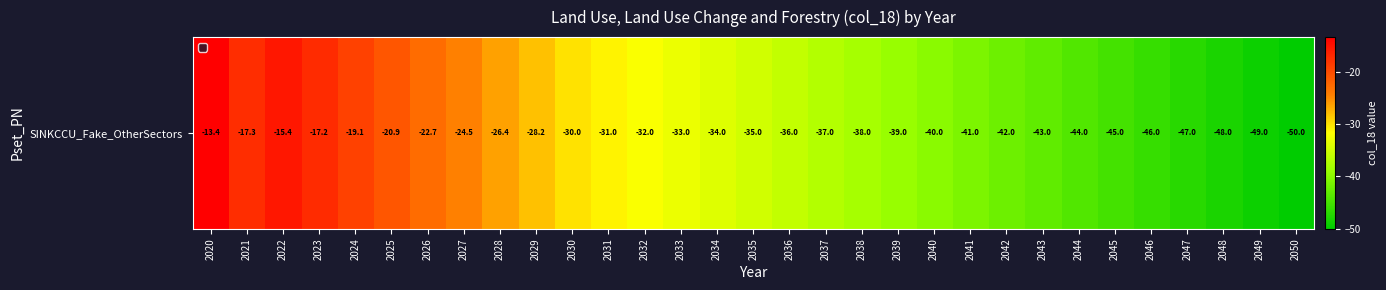

The chart shows a value of -25.4 at 2022. True or false?

False